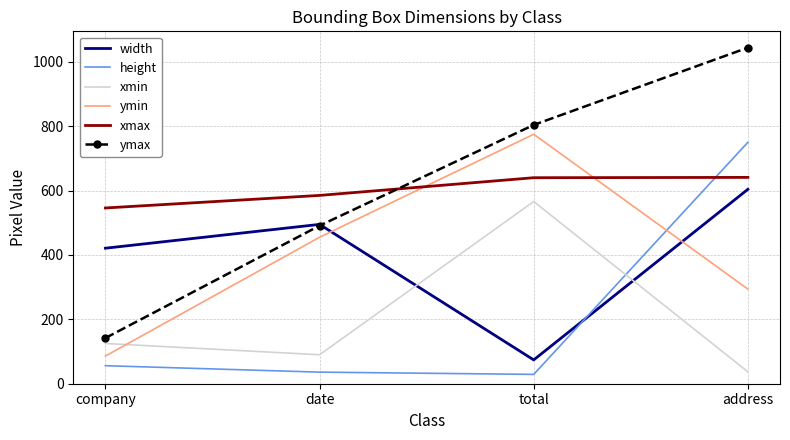

What is the difference between the second highest and minimum values in the width series?

421